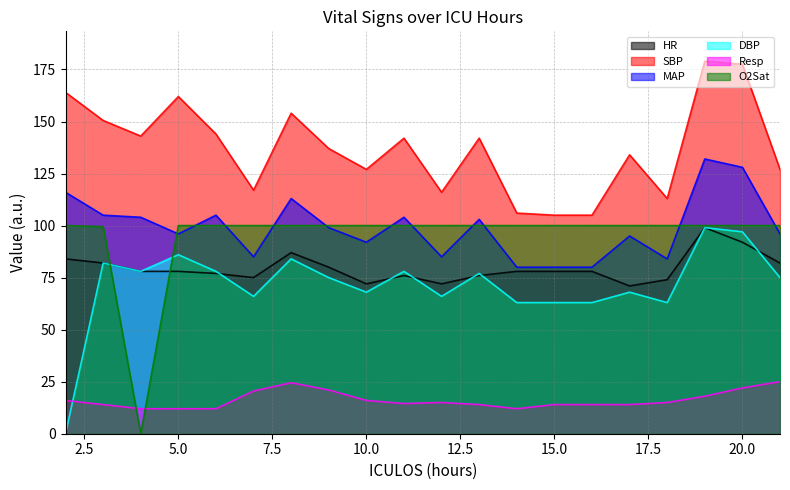

Where is MAP nearest to the value 106?

3